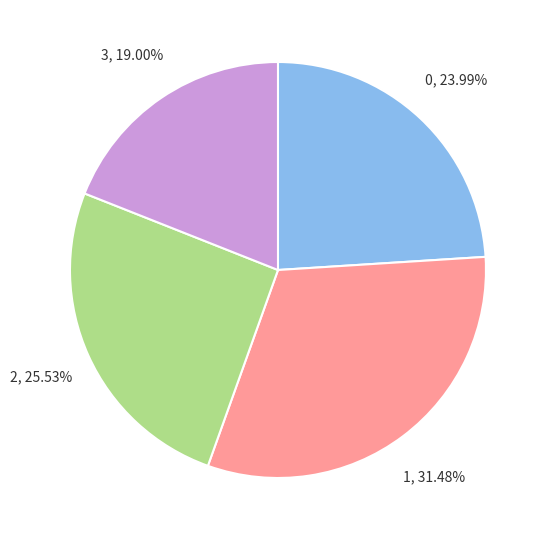

Is there any slice that represents more than half of the pie?

No